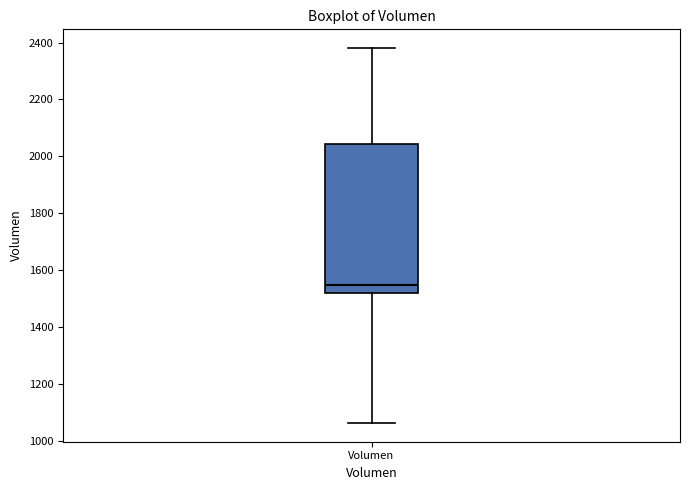

Transcribe this box plot: give where the median line is, the range the box spans, and where the two whiskers end, as read against the y-axis. The values are not printed on the chart, so give them approximately, as read against the axis.

median 1540, box 1520 to 2040, whiskers 1060 to 2380